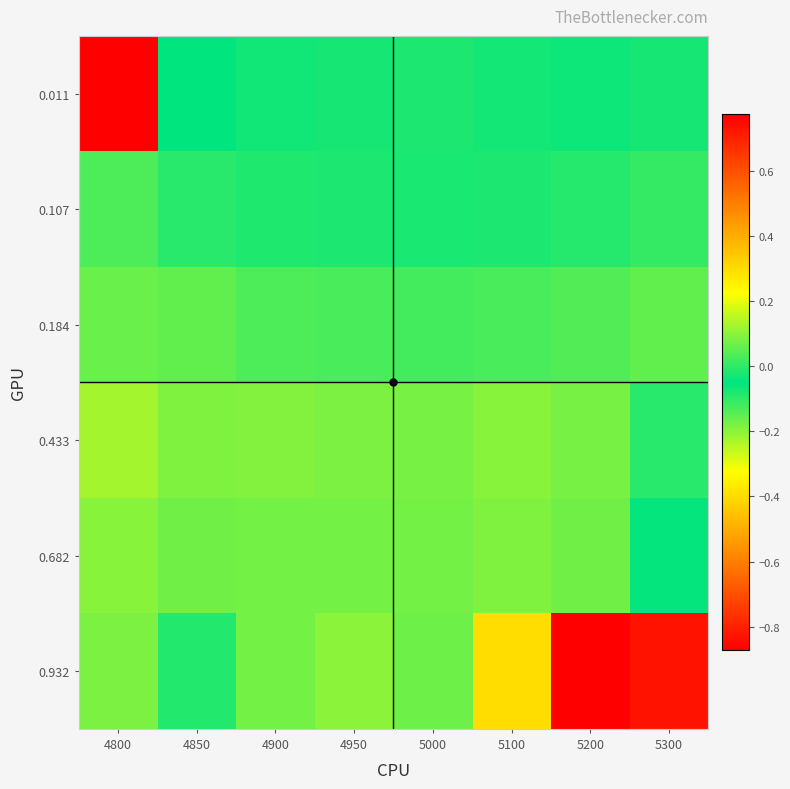

Reading right to left, list all the values displayed in this chart.

0.011: 5300=-0.1	5200=-0.0	5100=-0.0	5000=-0.0	4950=-0.0	4900=-0.0	4850=-0.1	4800=0.8
0.107: 5300=-0.1	5200=-0.1	5100=-0.1	5000=-0.1	4950=-0.1	4900=-0.1	4850=-0.1	4800=-0.1
0.184: 5300=-0.2	5200=-0.1	5100=-0.1	5000=-0.1	4950=-0.1	4900=-0.1	4850=-0.2	4800=-0.2
0.433: 5300=-0.0	5200=-0.2	5100=-0.2	5000=-0.2	4950=-0.2	4900=-0.2	4850=-0.2	4800=-0.2
0.682: 5300=-0.0	5200=-0.2	5100=-0.2	5000=-0.2	4950=-0.2	4900=-0.2	4850=-0.2	4800=-0.2
0.932: 5300=-0.8	5200=-0.9	5100=-0.4	5000=-0.2	4950=-0.2	4900=-0.2	4850=-0.1	4800=-0.2